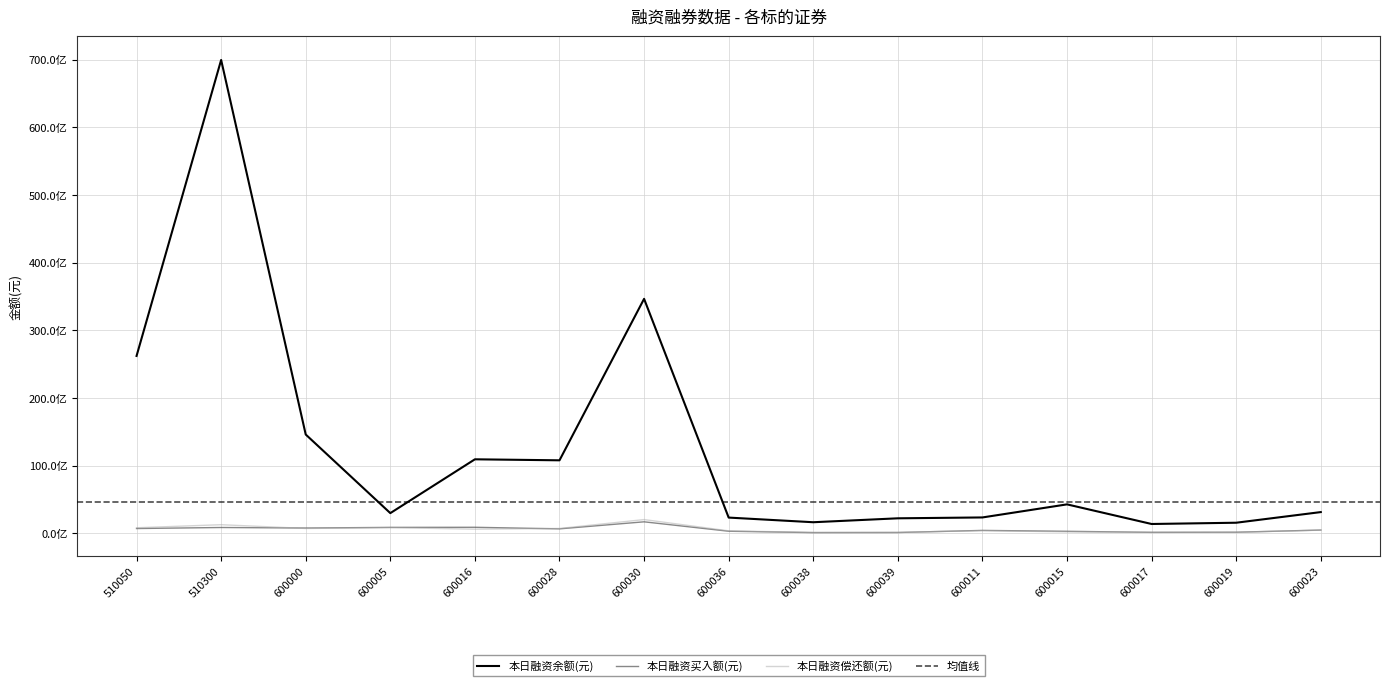

Which has a higher value, 600036 or 600038?

600036